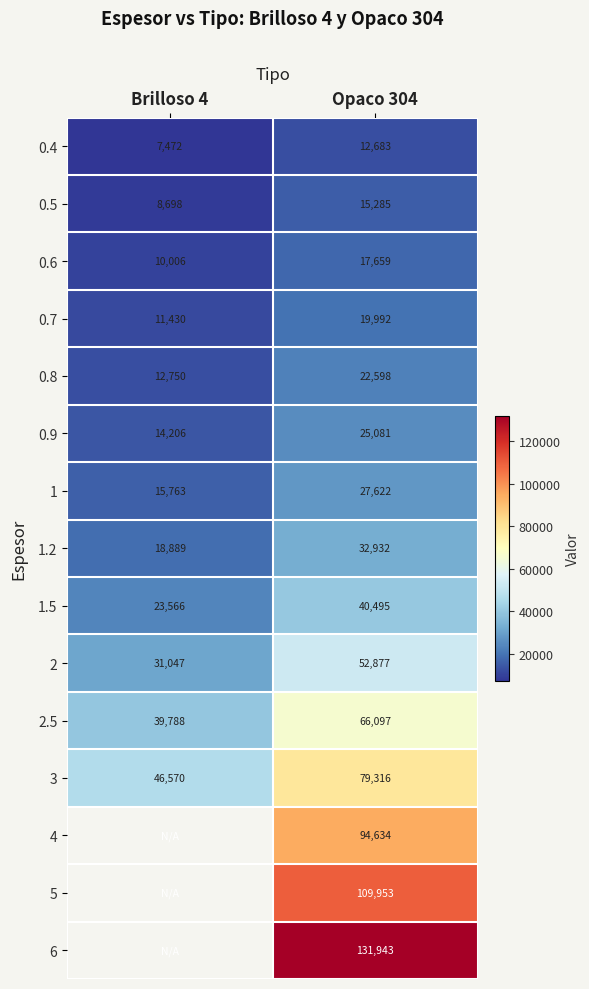

Count the number of data series in this chart.

15